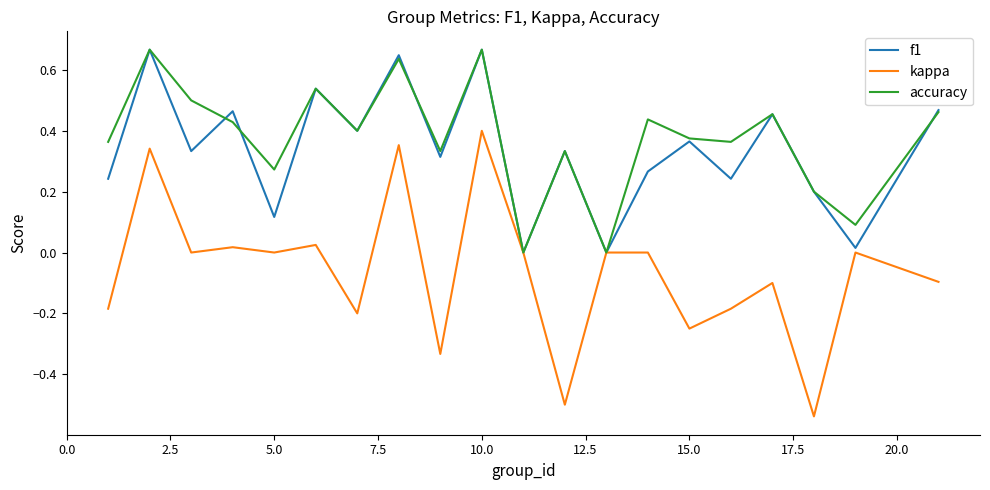

What is the value of the accuracy point at the 17th from the left?

0.5